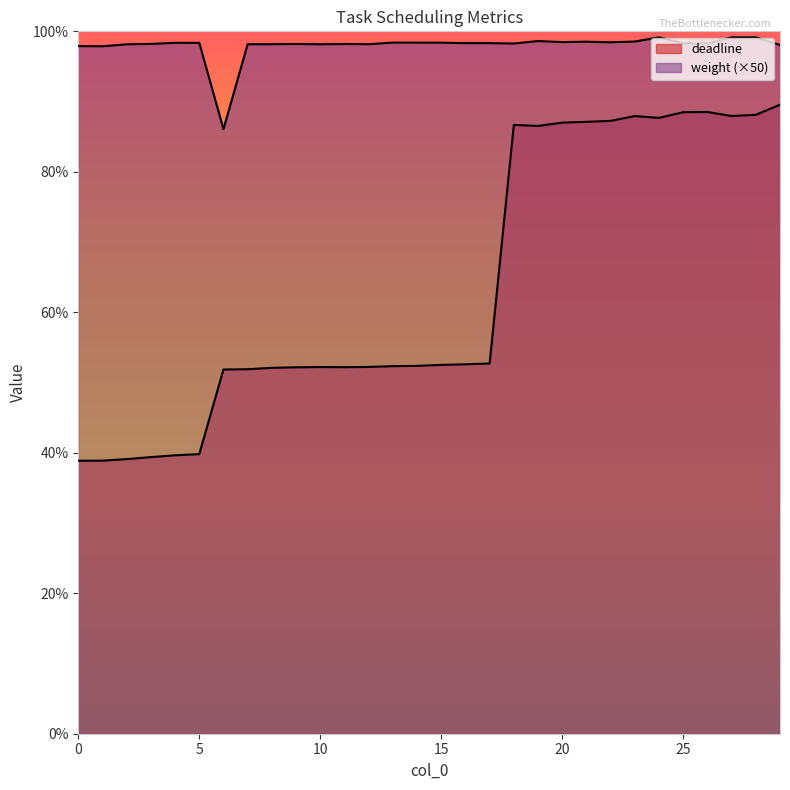

At which category does deadline reach its first local valley?

11